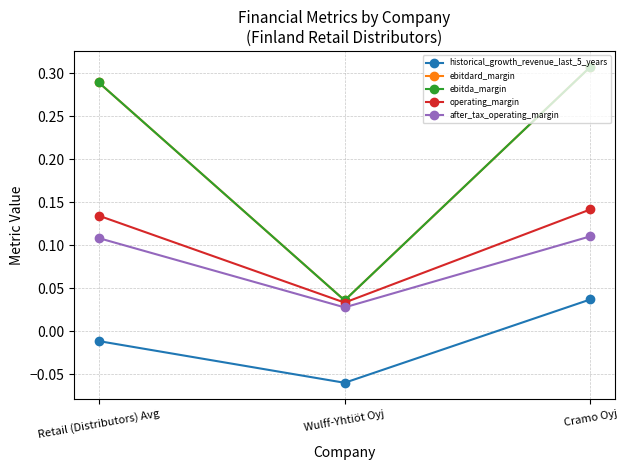

Reading left to right, what are all the values shown in this chart?

historical_growth_revenue_last_5_years: -0.0	-0.1	0.0
ebitdard_margin: 0.3	0.0	0.3
ebitda_margin: 0.3	0.0	0.3
operating_margin: 0.1	0.0	0.1
after_tax_operating_margin: 0.1	0.0	0.1